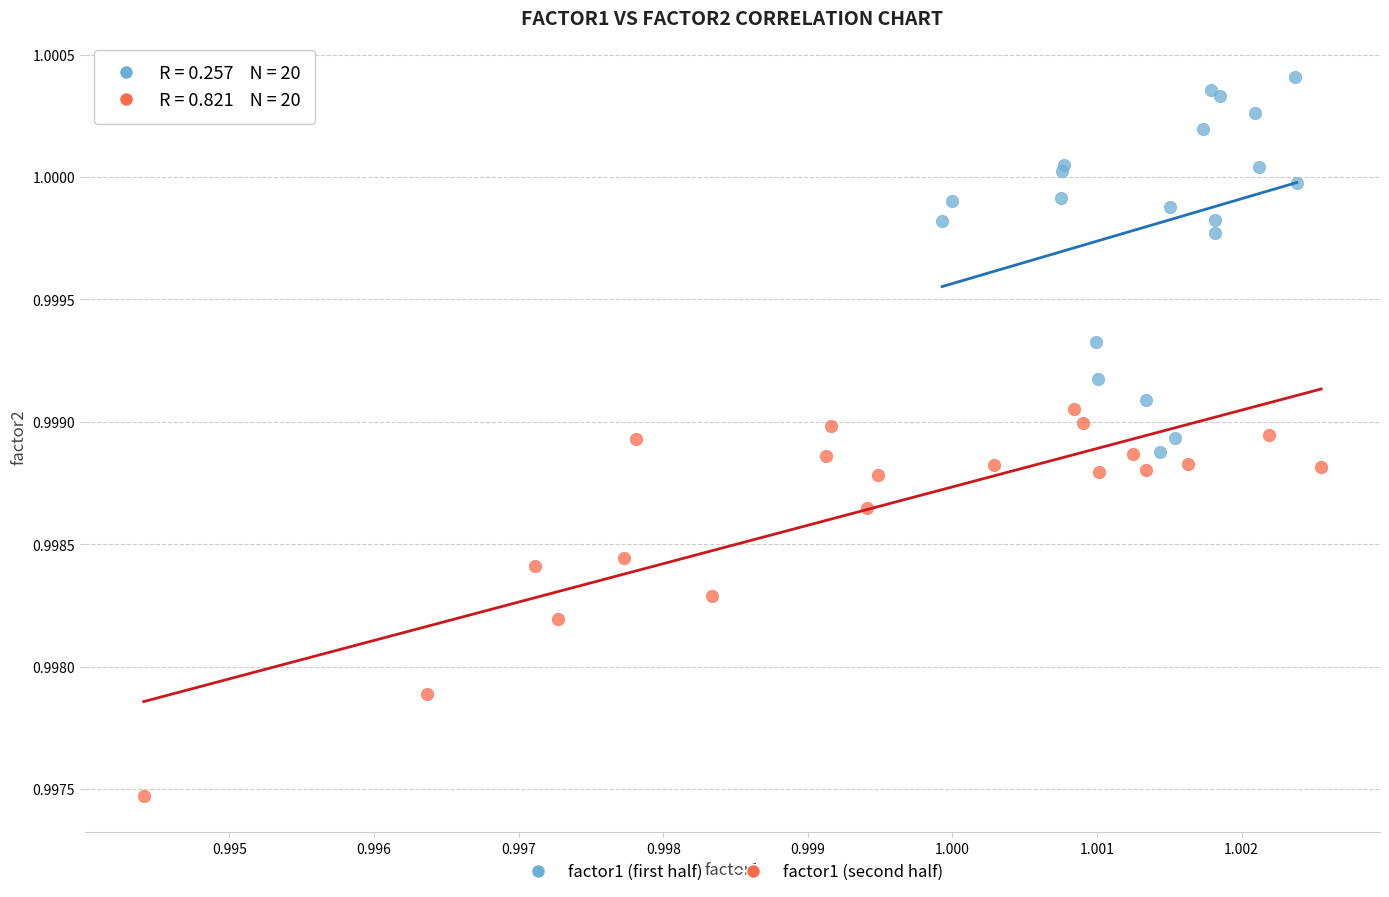

Which series contains the highest Y value?

factor1 (first half)